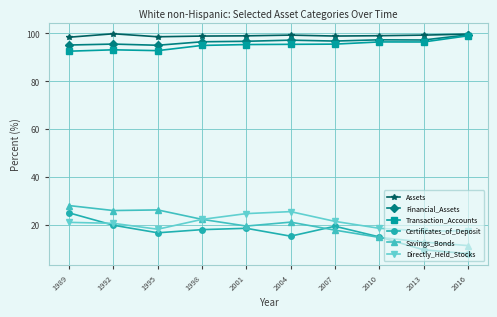

What are all the series names shown in the legend?

Assets, Financial_Assets, Transaction_Accounts, Certificates_of_Deposit, Savings_Bonds, Directly_Held_Stocks